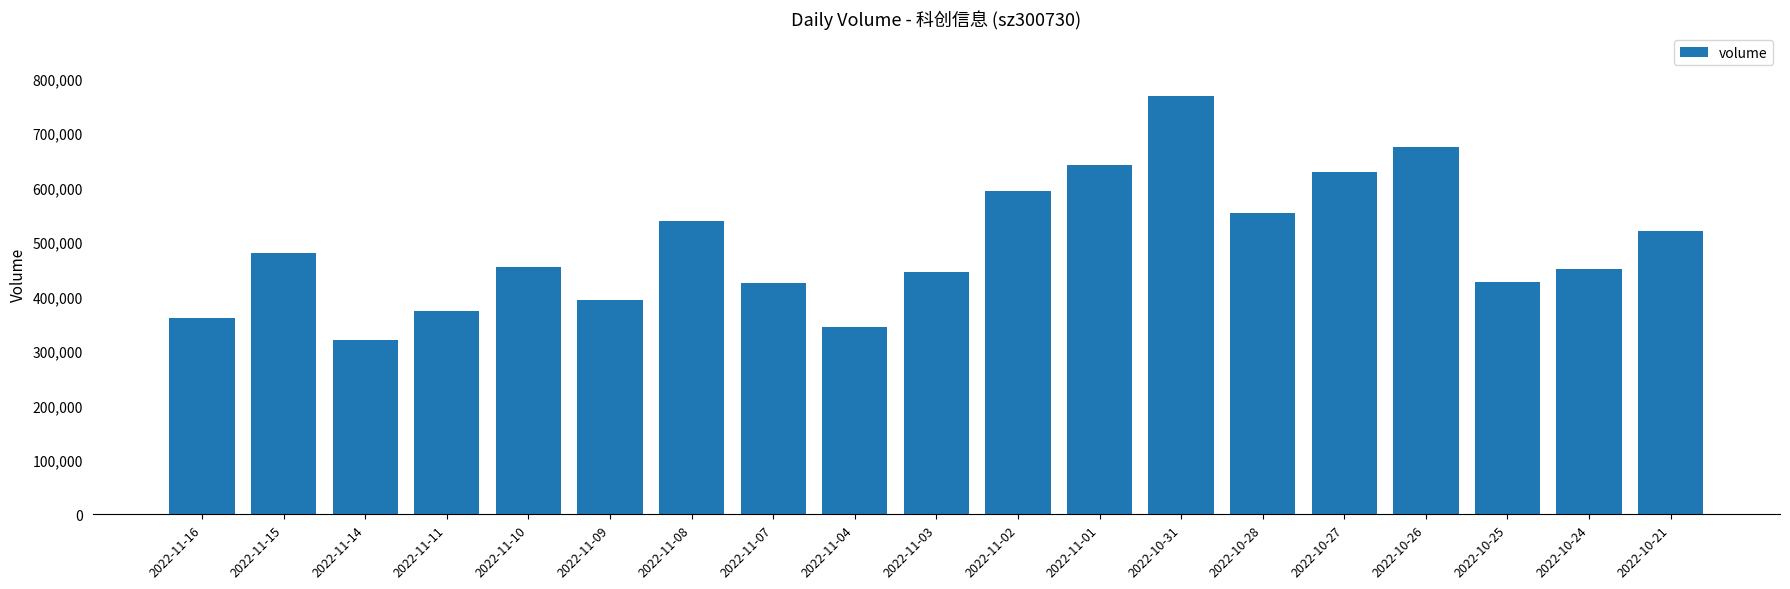

What is the average value?

493829